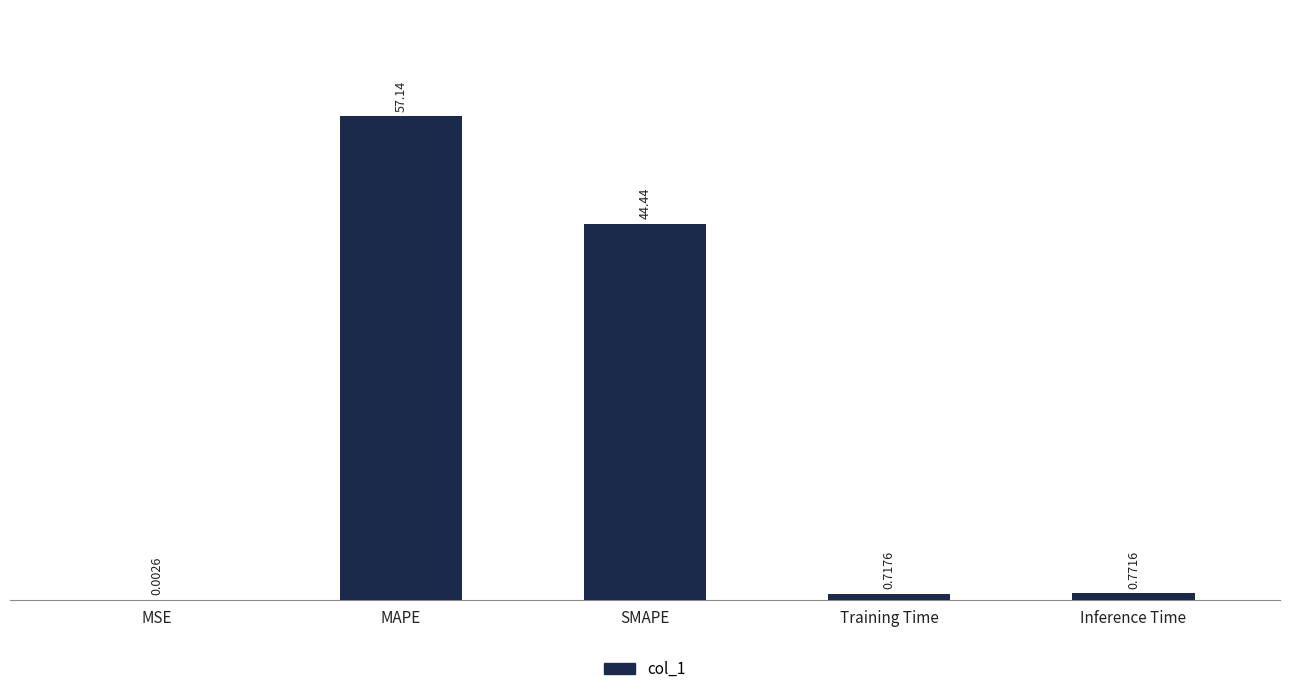

What is the maximum value shown in the chart?

57.1